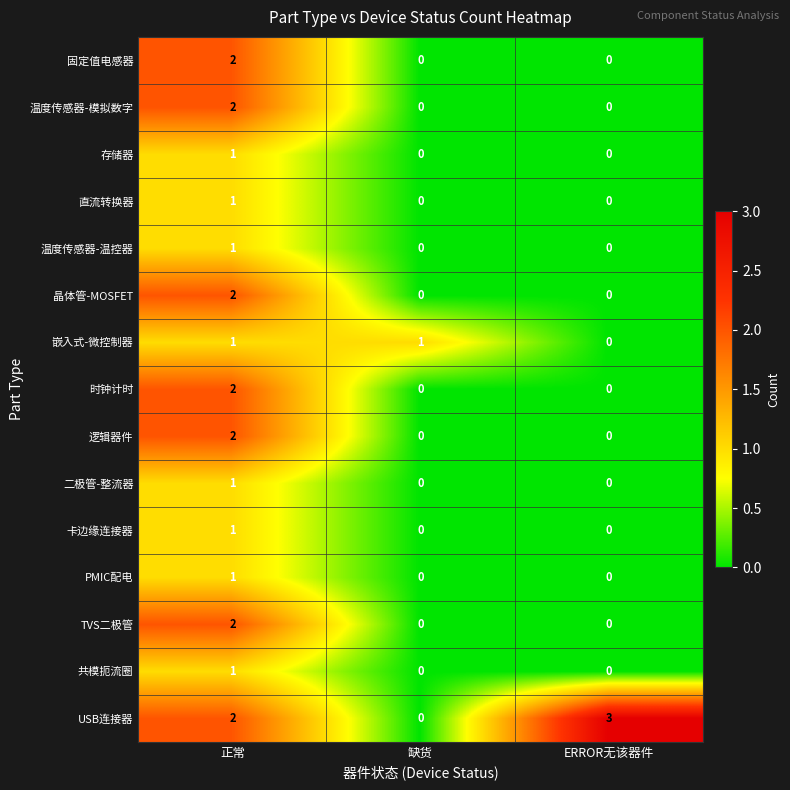

True or false: 温度传感器-模拟数字 has a value of 0 at ERROR无该器件.

True